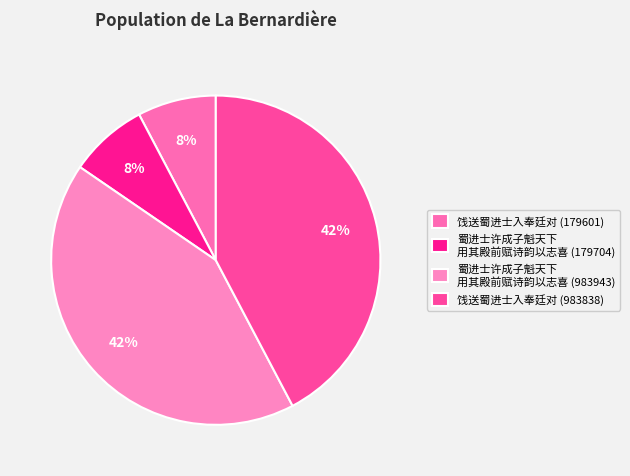

To the nearest percent, what is the average slice percentage?

25%